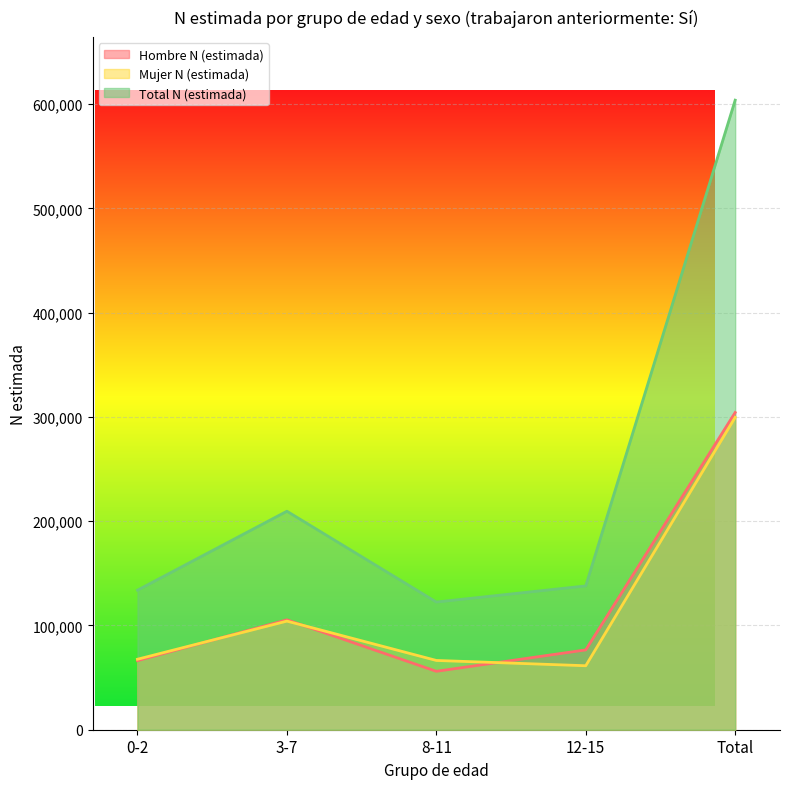

At which category is the sum across all series the highest?

Total